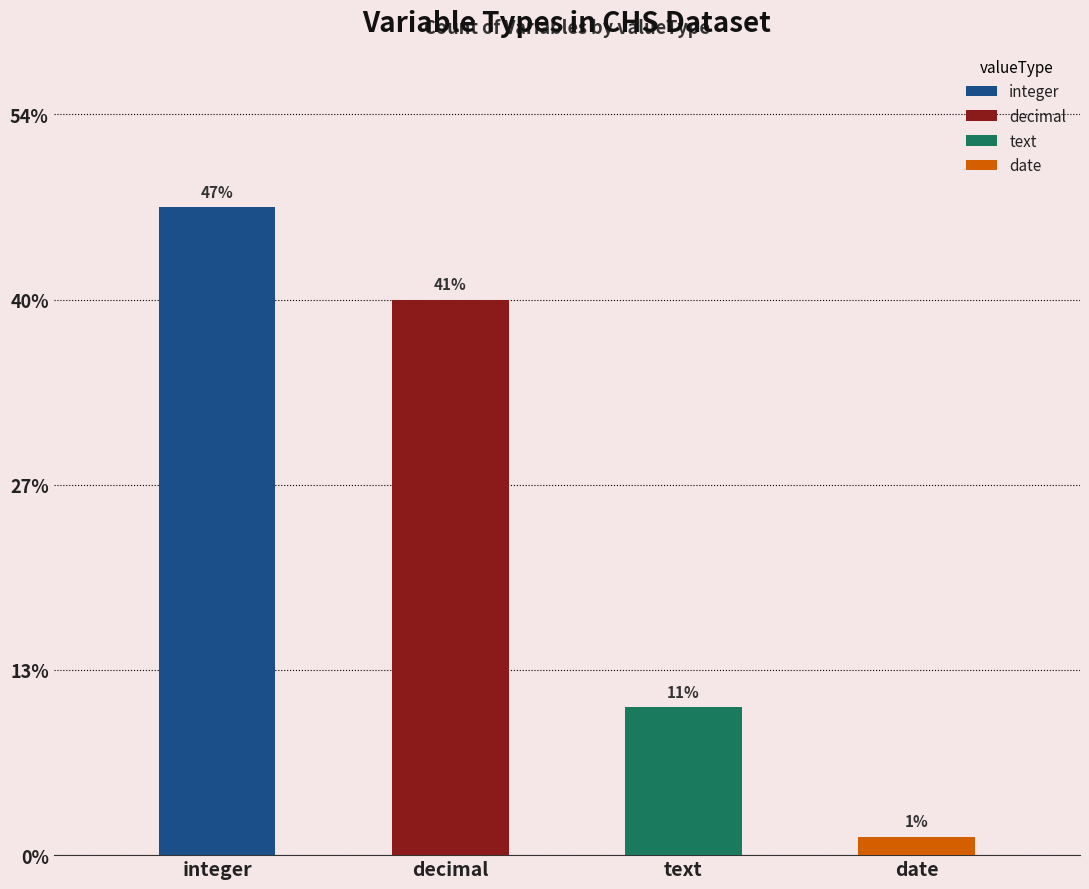

What position from the left is date?

4